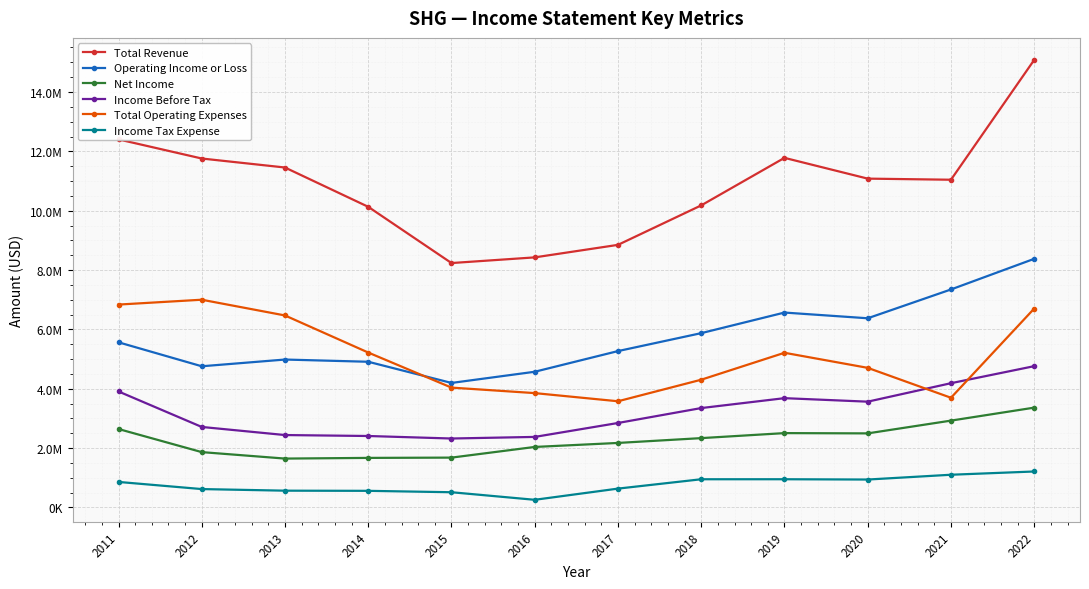

What is the highest value of the Operating Income or Loss series?

8378500